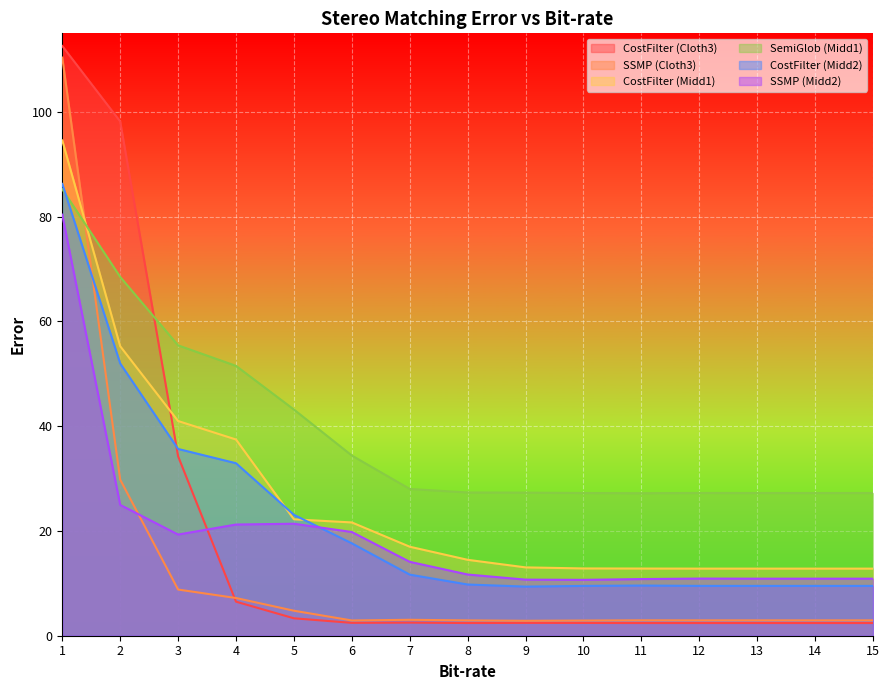

Is the value of CostFilter (Cloth3) at 8 greater than the value of CostFilter (Midd1) at 1?

No